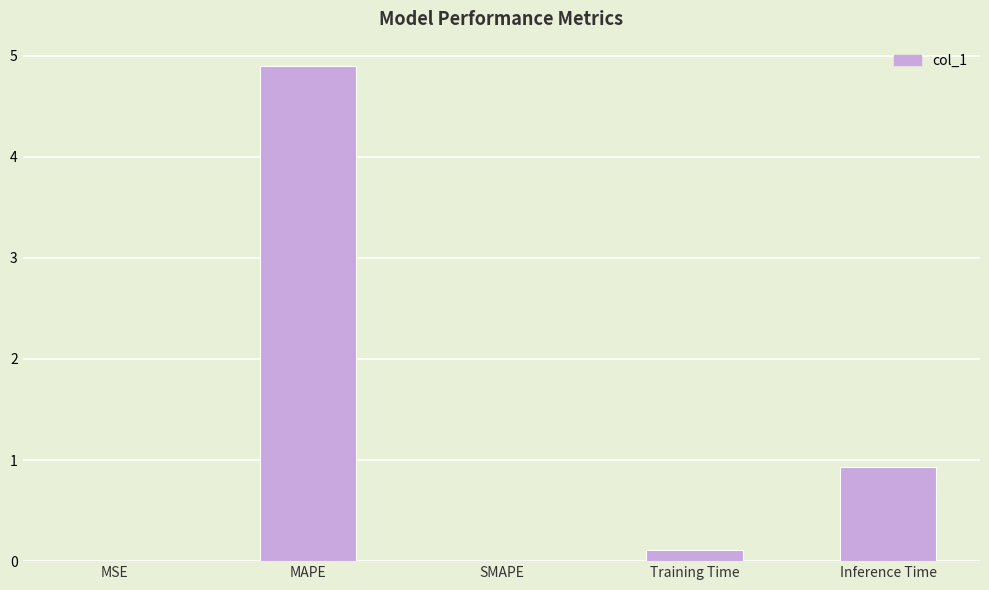

What is the sum of all values?

5.9